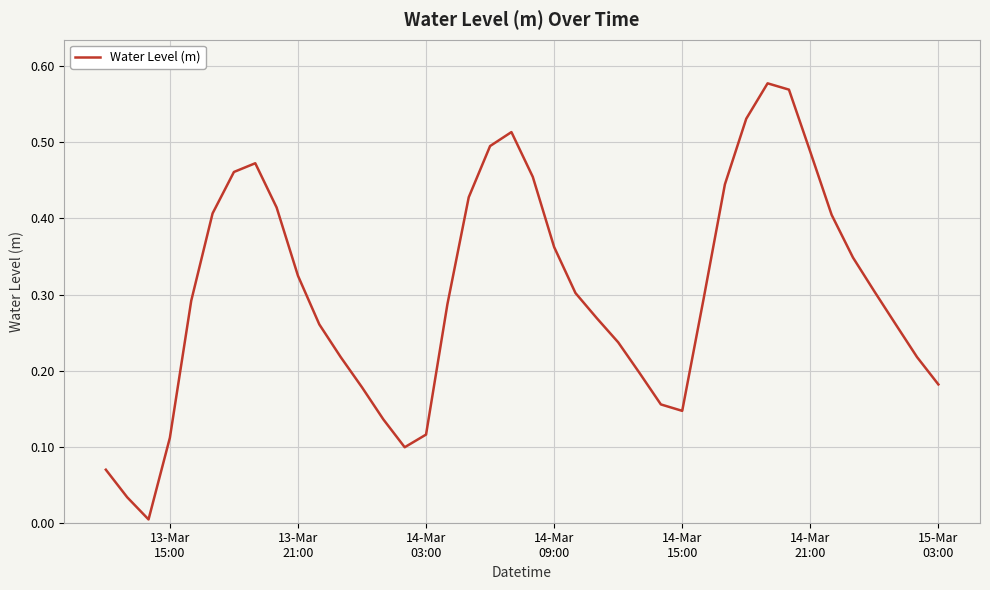

How many interior local peaks (higher than both neighbors) does the data have?

3